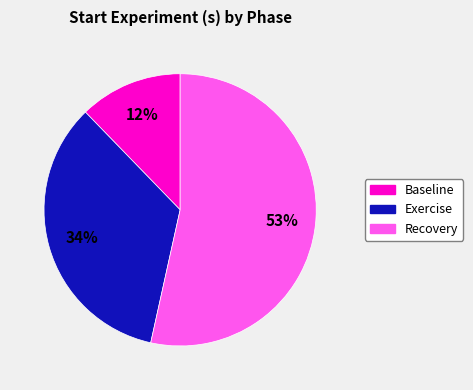

What percentage is the Exercise slice, to the nearest percent?

34%